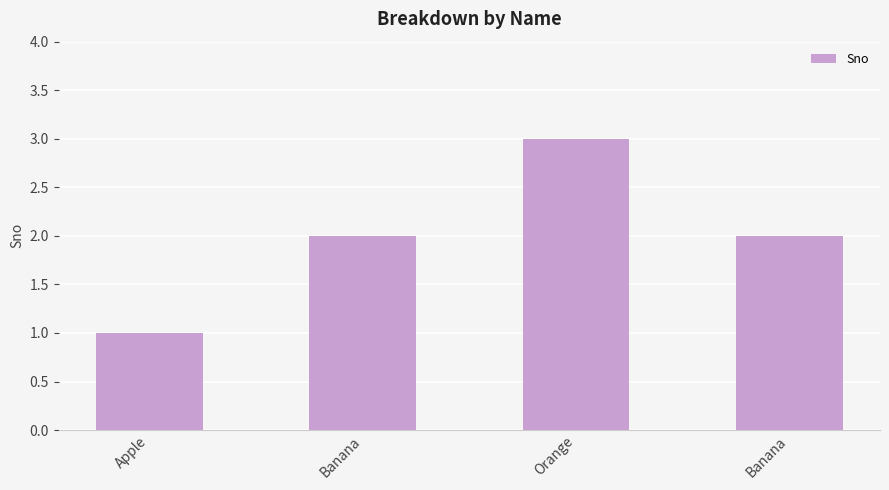

Reading right to left, what are all the values shown in this chart?

Banana=2	Orange=3	Banana=2	Apple=1